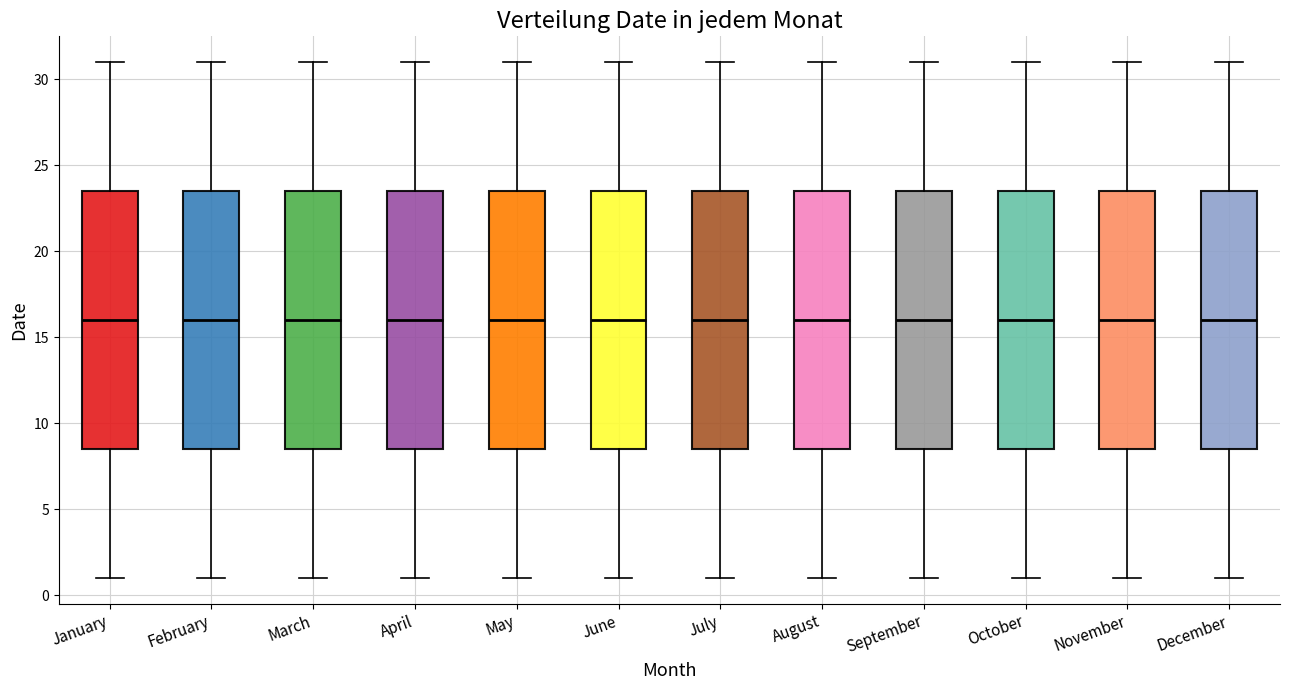

Reading left to right, transcribe this box plot: for each box, give where its median line is, the range the box spans, and where its two whiskers end, as read against the y-axis. The values are not printed on the chart, so give them approximately, as read against the axis.

January: median 16.0, box 8.5 to 23.5, whiskers 1.0 to 31.0
February: median 16.0, box 8.5 to 23.5, whiskers 1.0 to 31.0
March: median 16.0, box 8.5 to 23.5, whiskers 1.0 to 31.0
April: median 16.0, box 8.5 to 23.5, whiskers 1.0 to 31.0
May: median 16.0, box 8.5 to 23.5, whiskers 1.0 to 31.0
June: median 16.0, box 8.5 to 23.5, whiskers 1.0 to 31.0
July: median 16.0, box 8.5 to 23.5, whiskers 1.0 to 31.0
August: median 16.0, box 8.5 to 23.5, whiskers 1.0 to 31.0
September: median 16.0, box 8.5 to 23.5, whiskers 1.0 to 31.0
October: median 16.0, box 8.5 to 23.5, whiskers 1.0 to 31.0
November: median 16.0, box 8.5 to 23.5, whiskers 1.0 to 31.0
December: median 16.0, box 8.5 to 23.5, whiskers 1.0 to 31.0